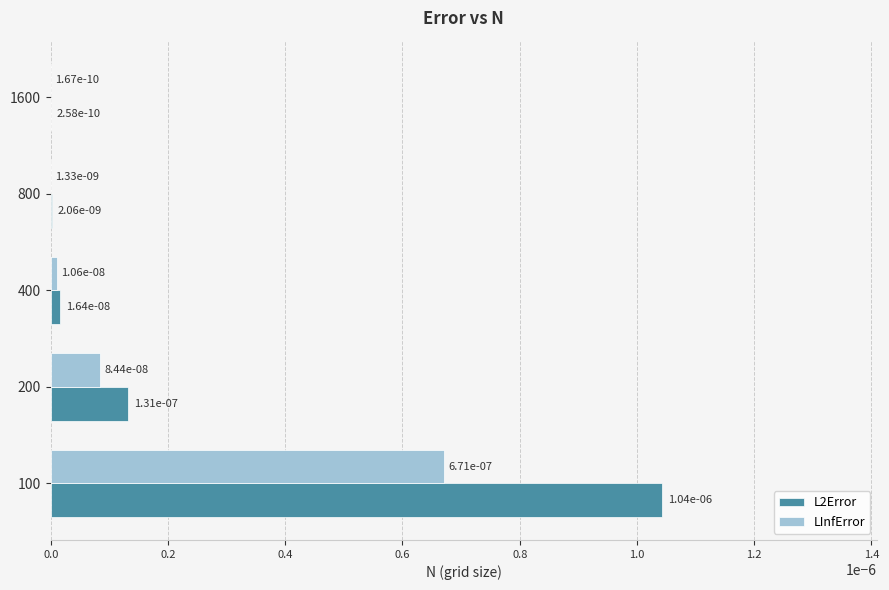

Where is L2Error nearest to the value 0?

1600